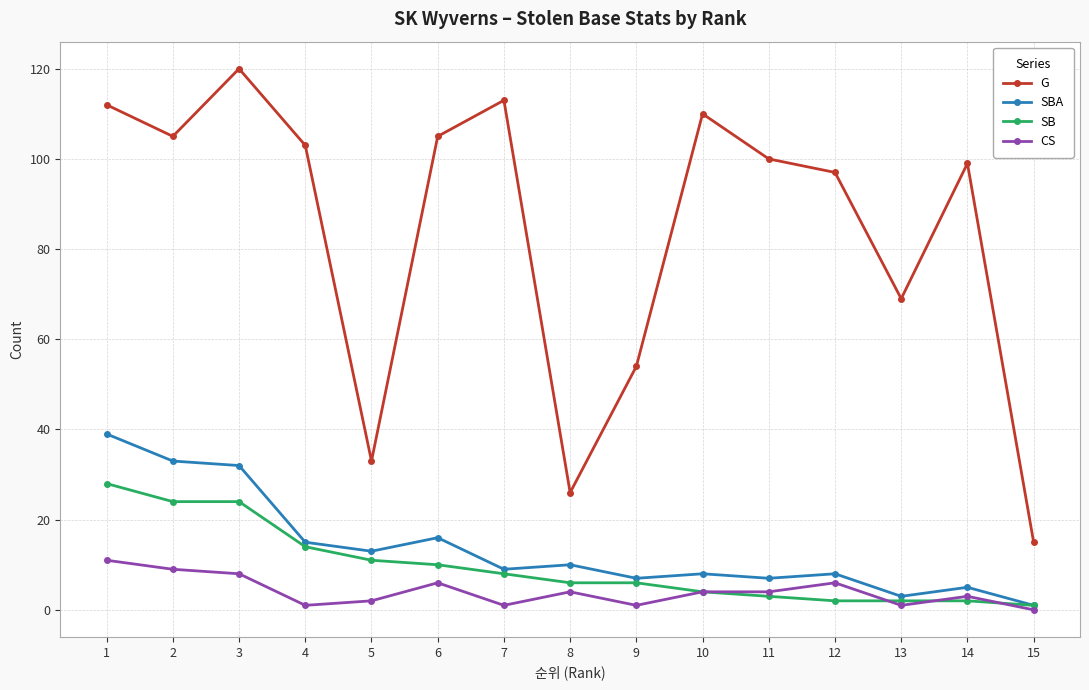

At 2, list the series in order from largest to smallest.

G, SBA, SB, CS